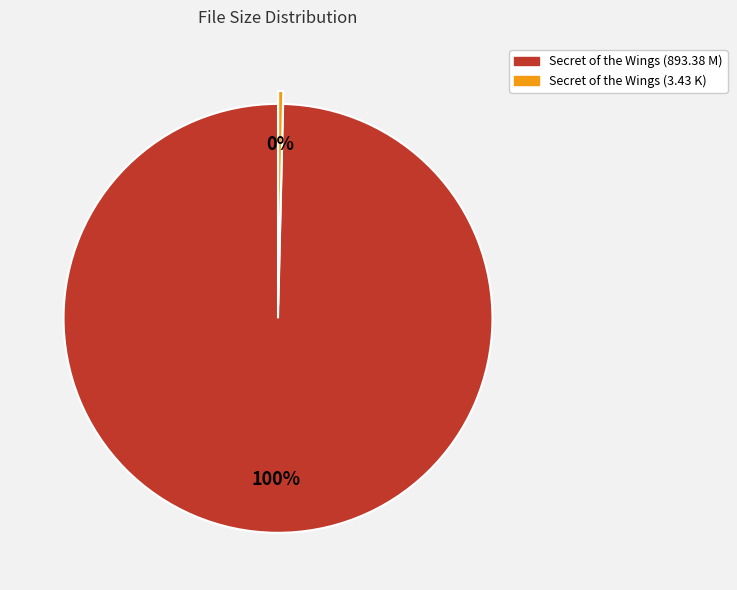

To the nearest percent, what is the average slice percentage?

50%